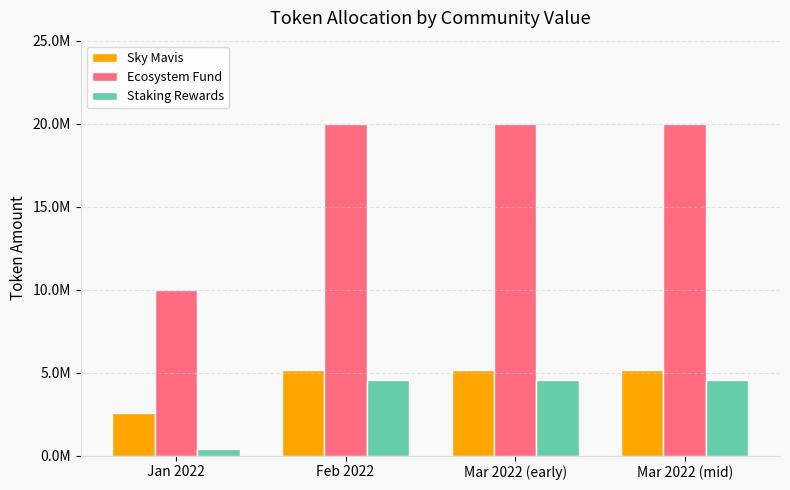

What are all the series names shown in the legend?

Sky Mavis, Ecosystem Fund, Staking Rewards